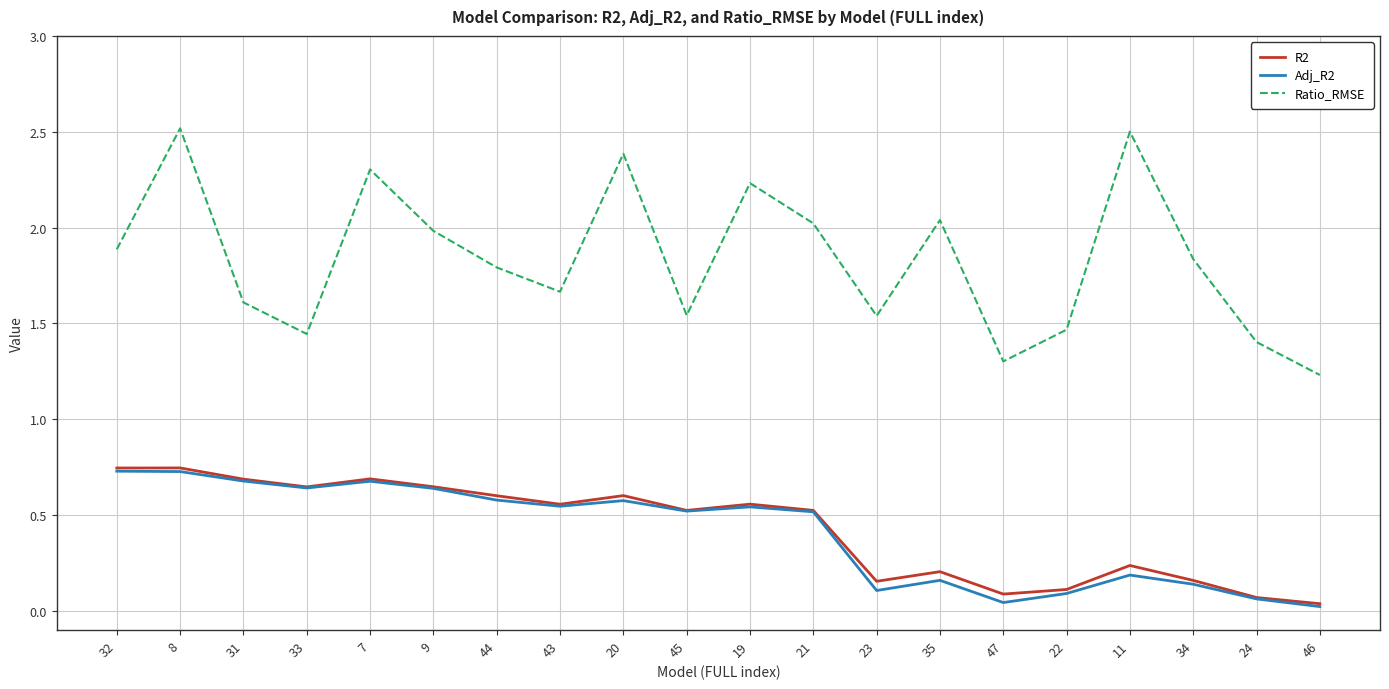

The value of Ratio_RMSE at 8 is 2.5. True or false?

True